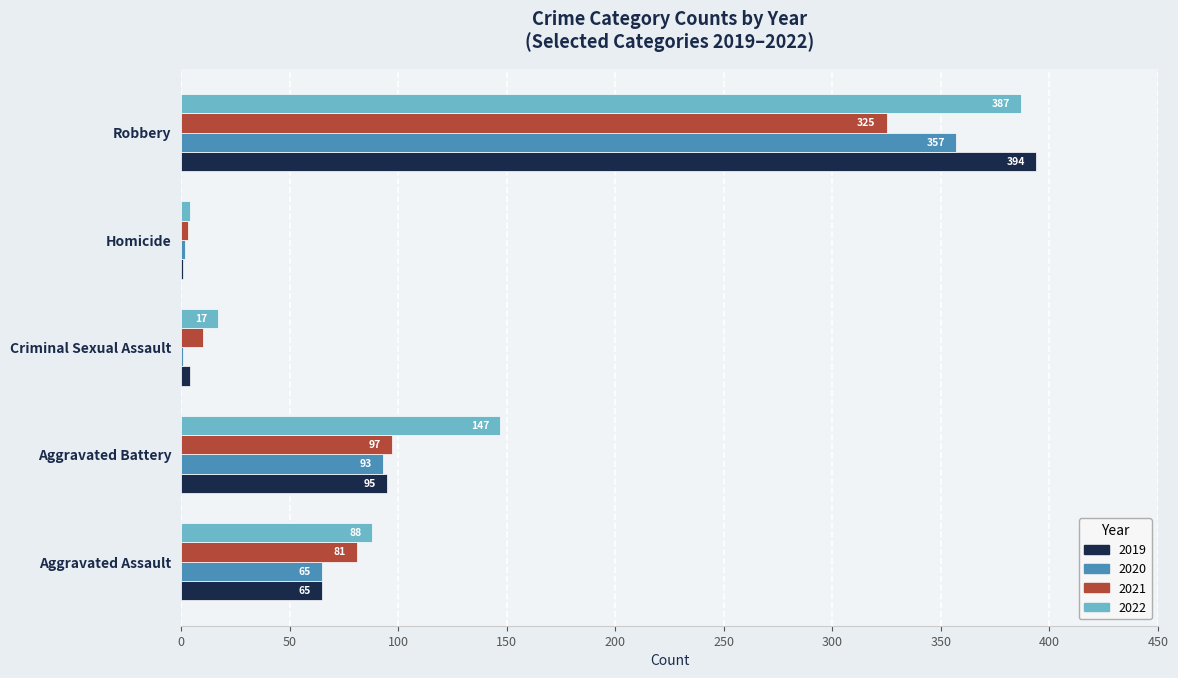

Which series has the widest spread of values?

2019